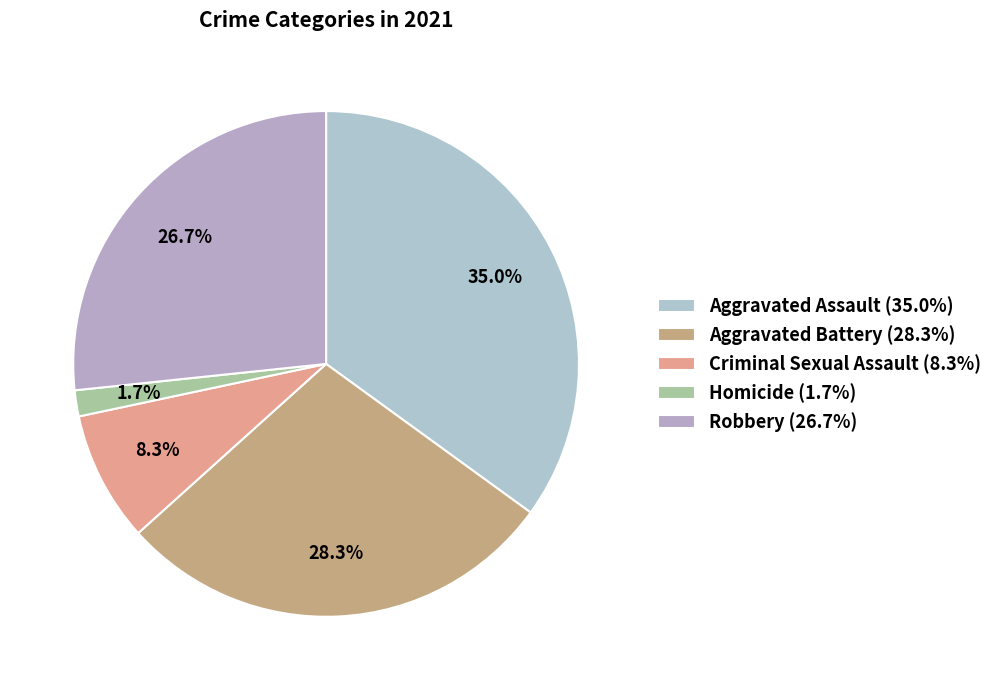

What percentage is the Homicide slice, to the nearest percent?

2%